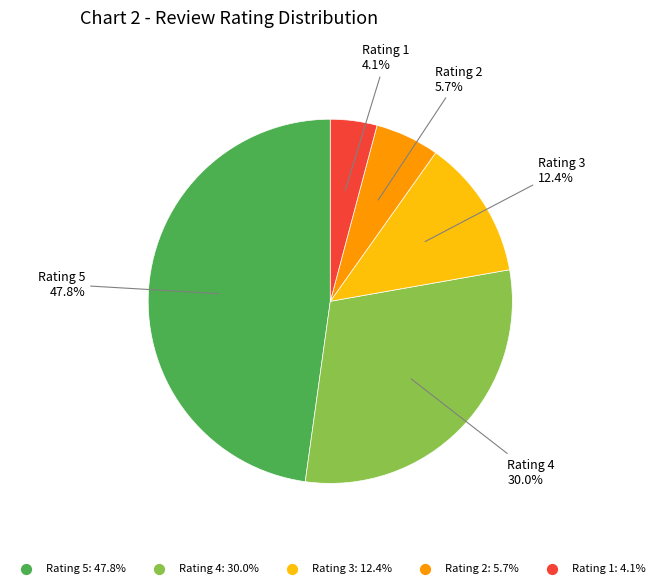

How many slices are in this pie chart?

5